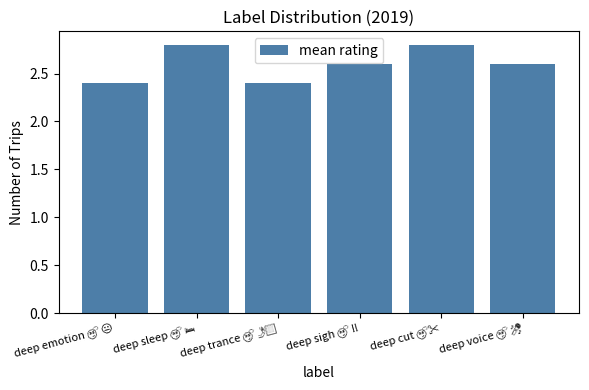

What is the difference between the maximum and minimum values?

0.4